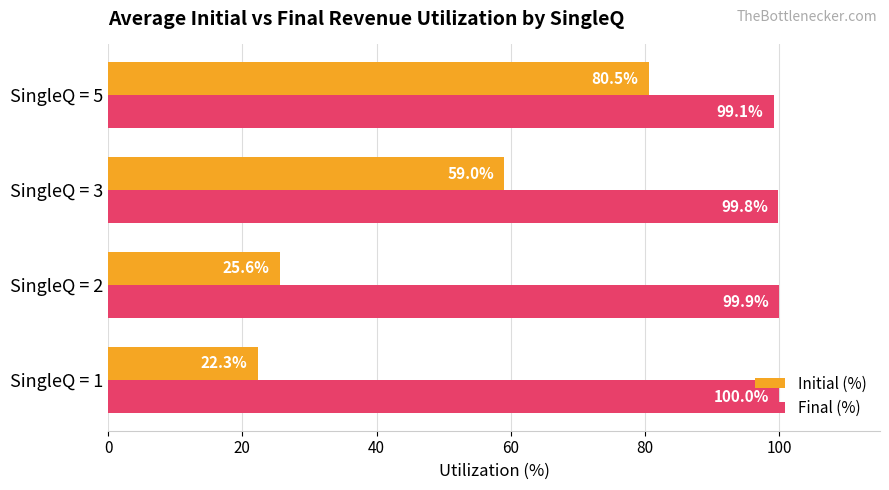

What is the smallest value displayed?

22.3